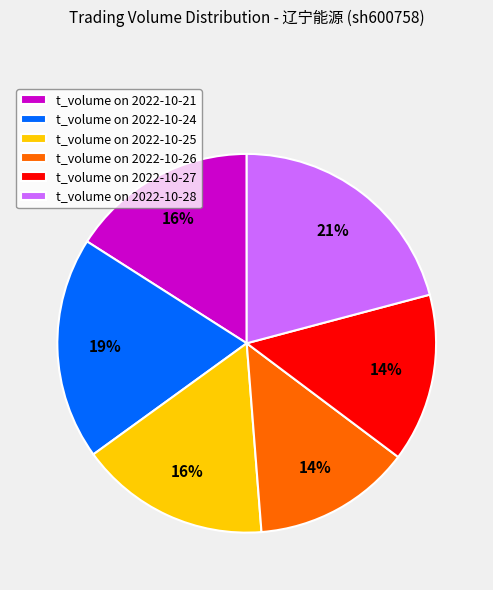

True or false: t_volume on 2022-10-25 accounts for 16% of the total.

True